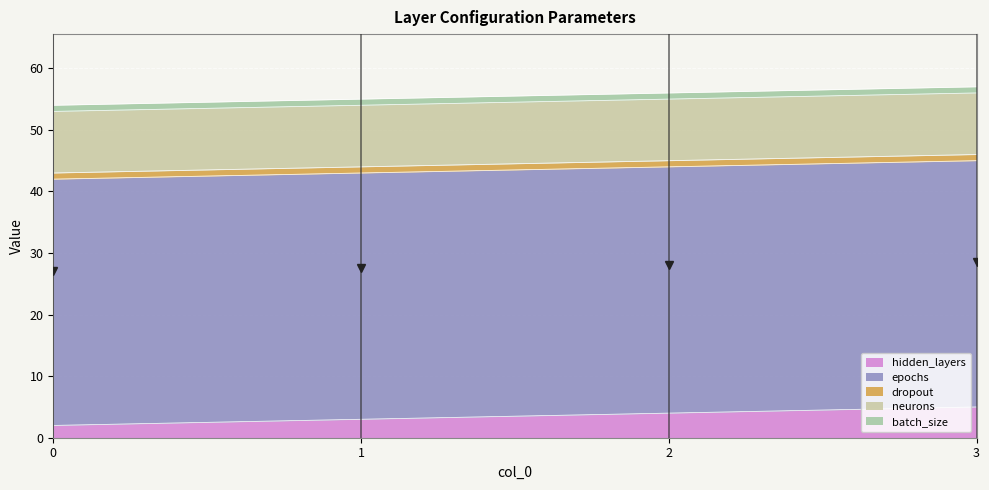

What is the sum of all batch_size values?

4